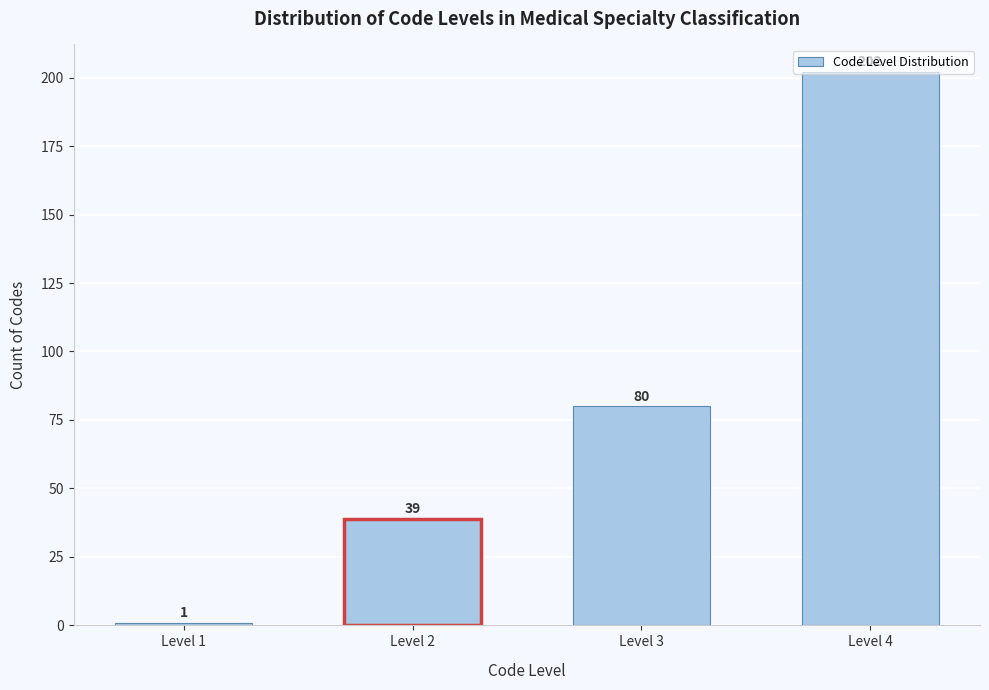

What is the value of the 3rd bar from the left?

80